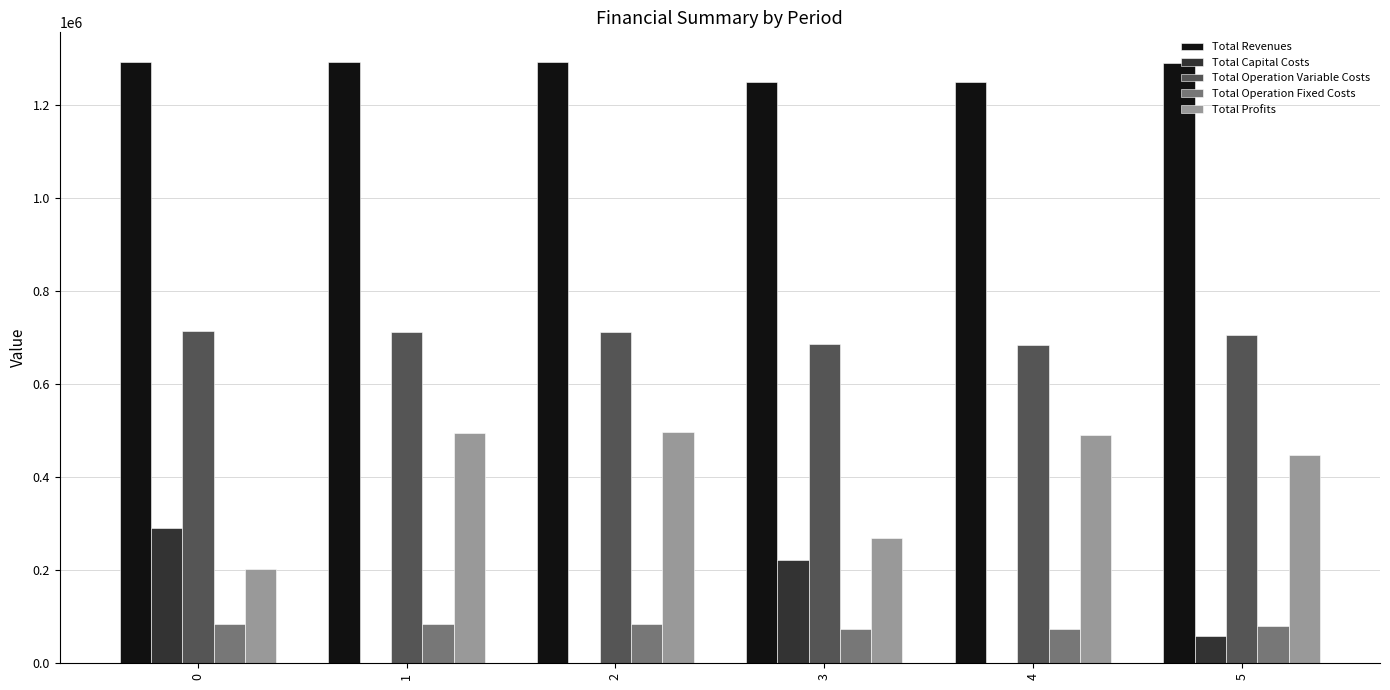

What is the sum of the Total Capital Costs values at 1 and 0?

290400.0